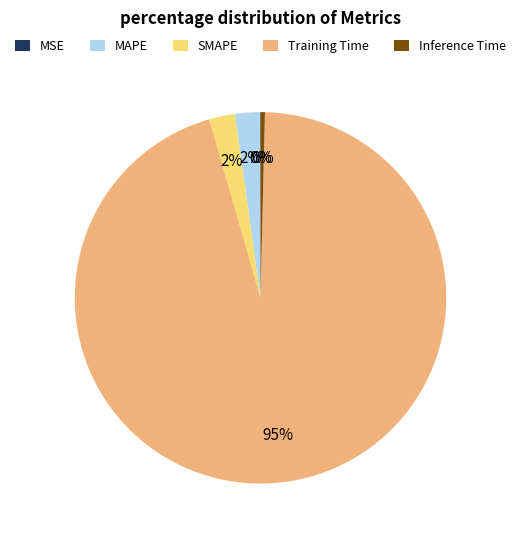

What is the largest slice in the pie chart?

Training Time